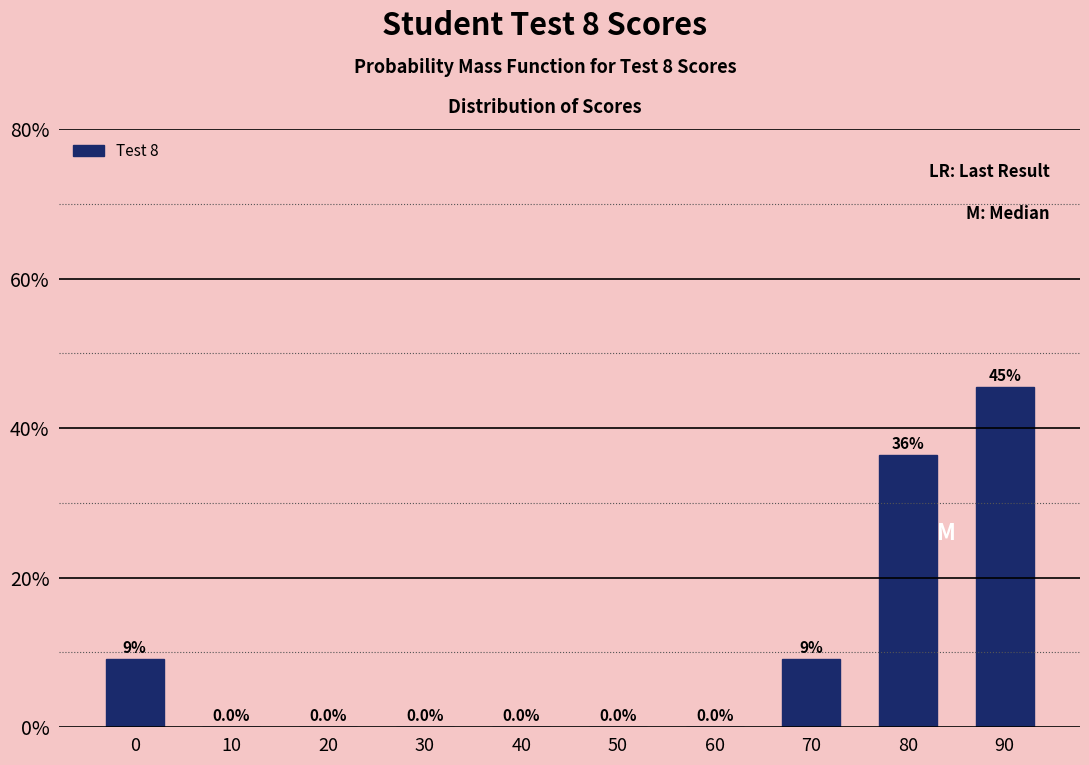

Reading left to right, extract all data points from this chart.

0=9.1	10=0.0	20=0.0	30=0.0	40=0.0	50=0.0	60=0.0	70=9.1	80=36.4	90=45.5